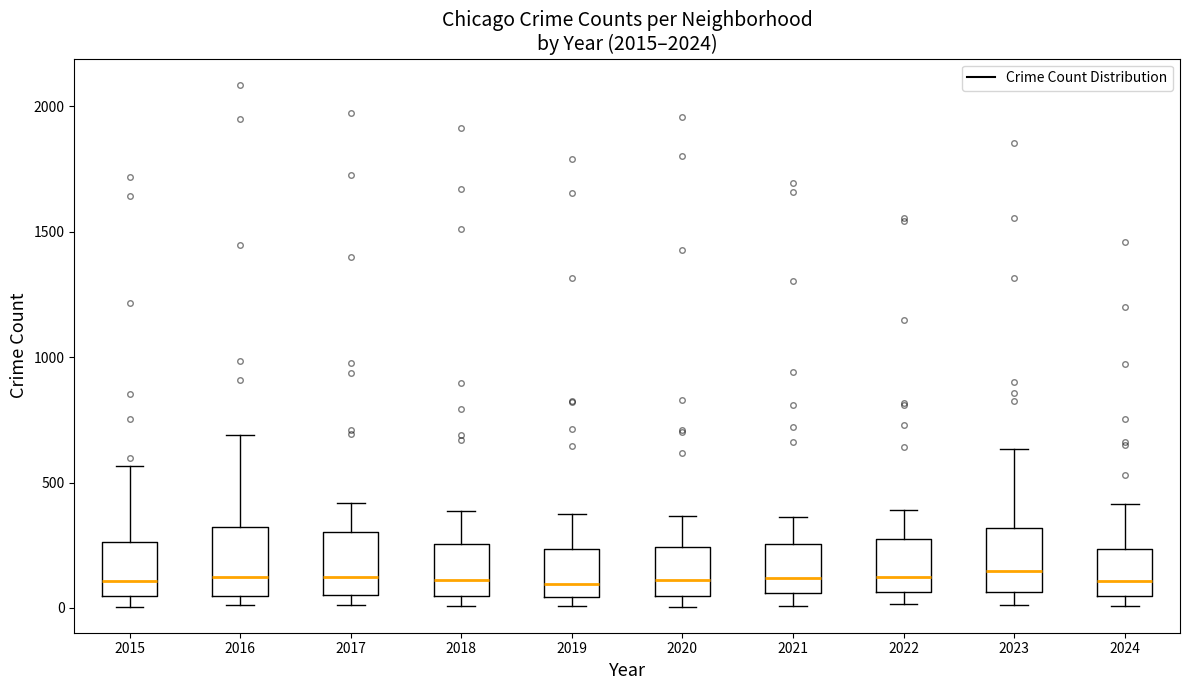

Where does the lower whisker of the box at x = 2023 end on the y-axis? The values are not printed on the chart, so give them approximately, as read against the axis.

0